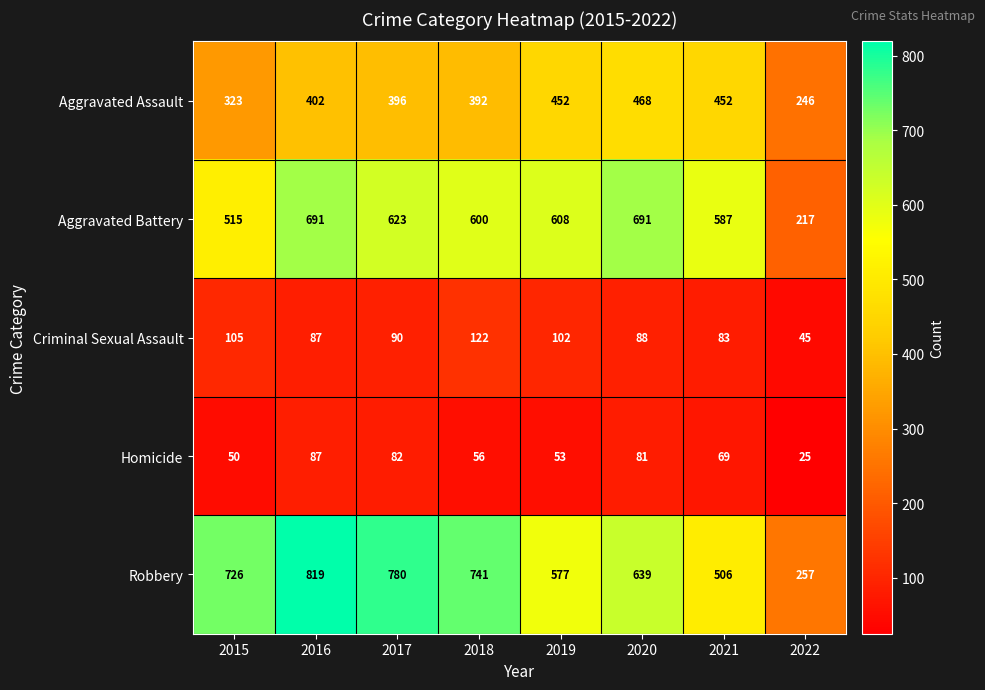

Which series has the widest spread of values?

Robbery